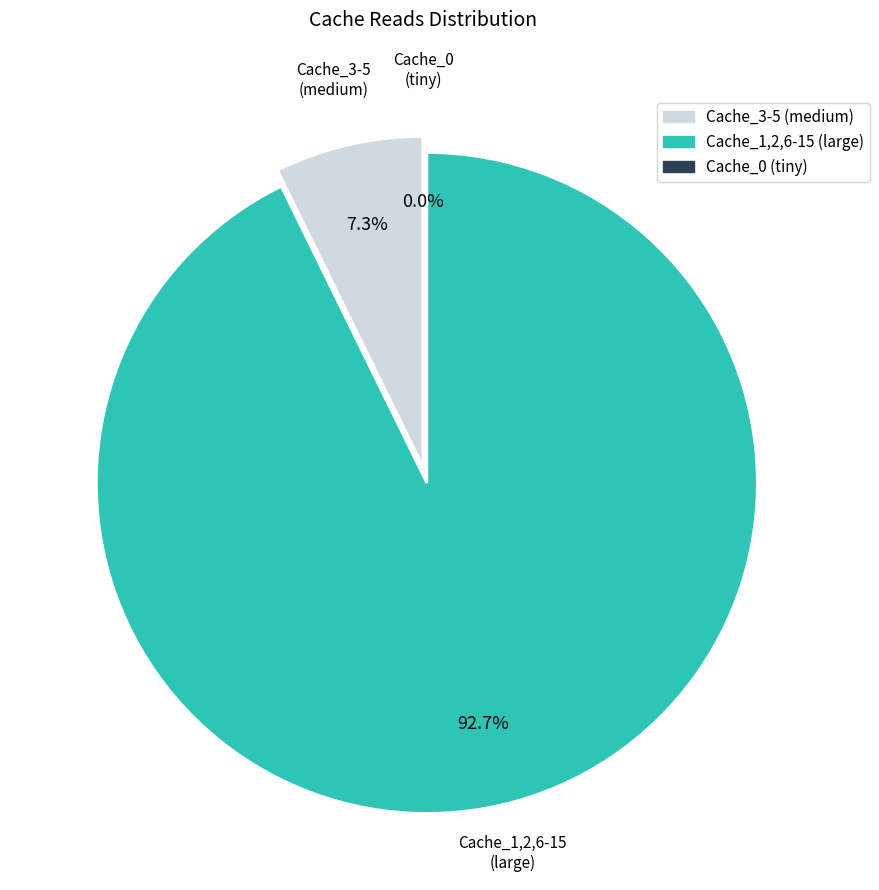

What is the largest slice in the pie chart?

Cache_1,2,6-15 (large)